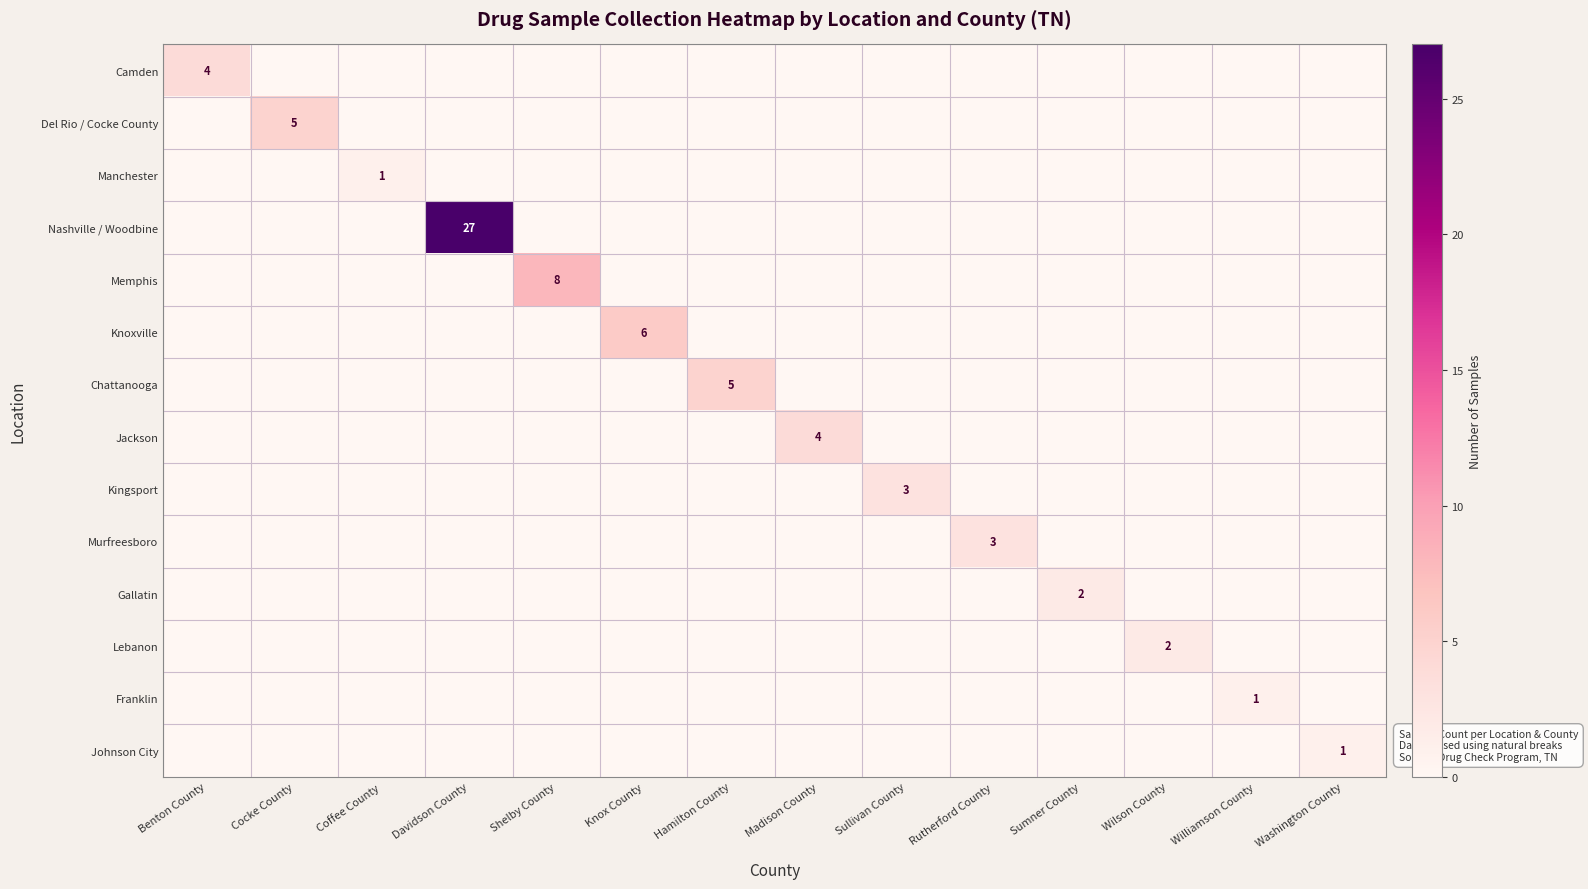

Which series has the largest range (max minus min)?

Nashville / Woodbine